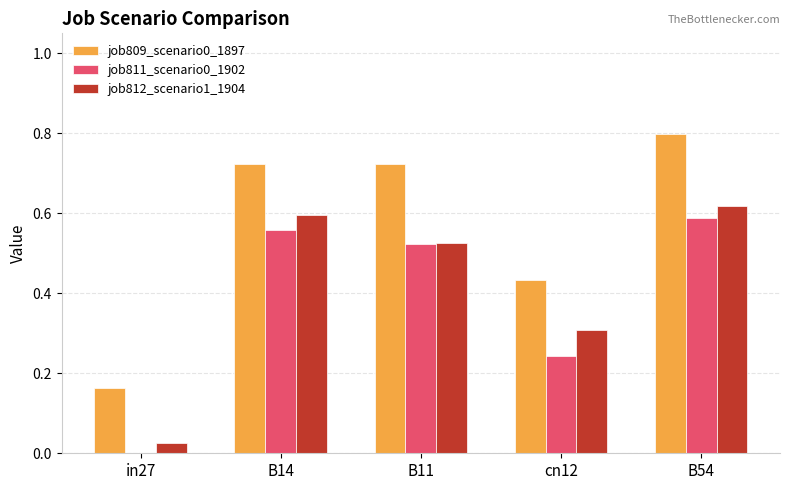

What is the greatest value displayed?

0.8